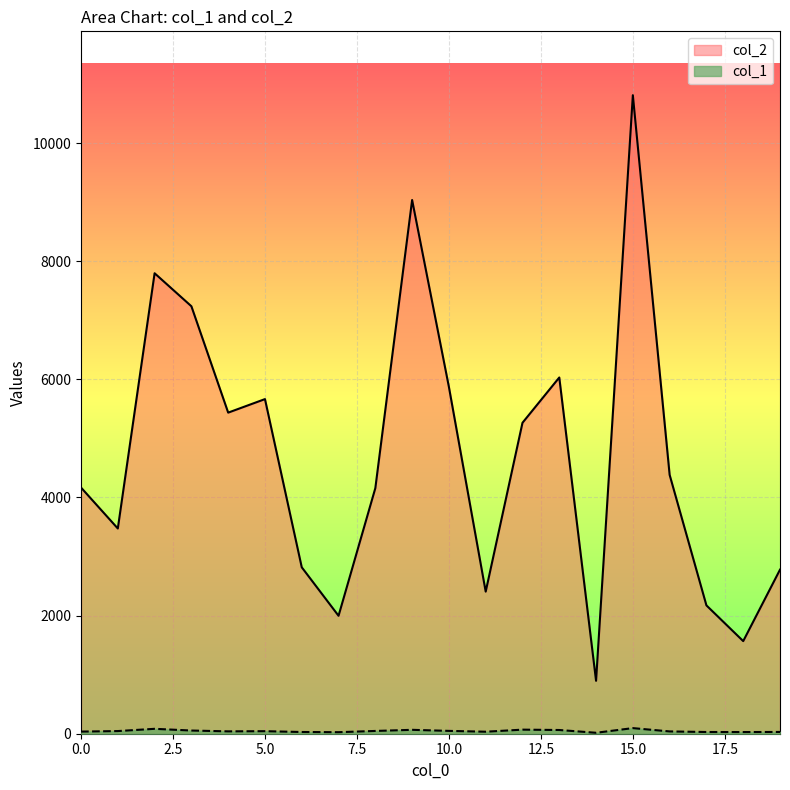

List the labels in order of col_2 value, smallest first.

14, 18, 7, 17, 11, 19, 6, 1, 8, 0, 16, 12, 4, 5, 10, 13, 3, 2, 9, 15